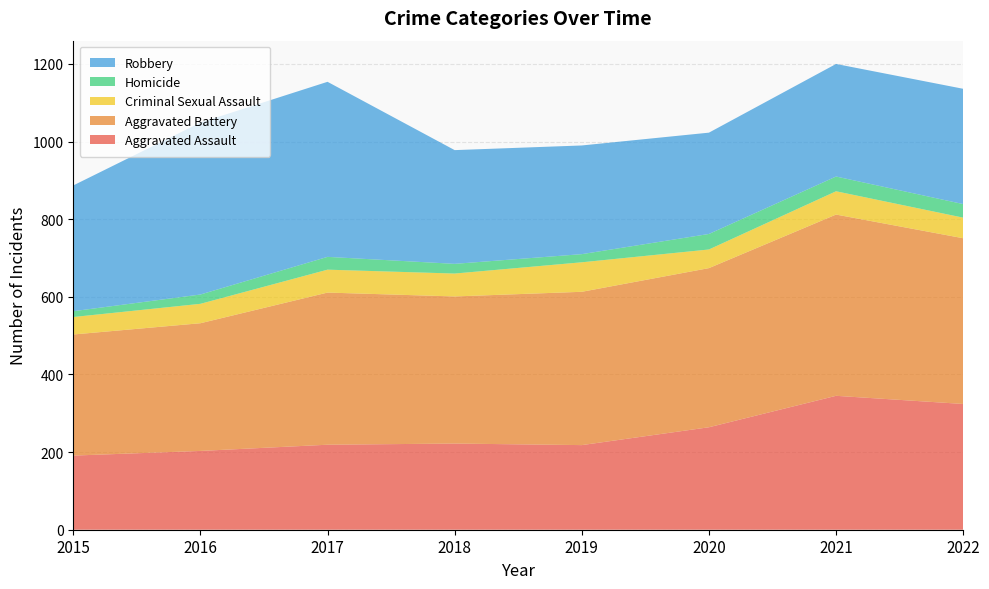

Reading left to right, transcribe all the data shown in this chart.

Aggravated Assault: 2015=191	2016=203	2017=219	2018=222	2019=218	2020=264	2021=345	2022=324
Aggravated Battery: 2015=312	2016=329	2017=392	2018=379	2019=395	2020=410	2021=467	2022=427
Criminal Sexual Assault: 2015=45	2016=50	2017=59	2018=59	2019=76	2020=48	2021=60	2022=53
Homicide: 2015=15	2016=24	2017=33	2018=25	2019=21	2020=40	2021=38	2022=35
Robbery: 2015=324	2016=443	2017=451	2018=293	2019=280	2020=261	2021=290	2022=297